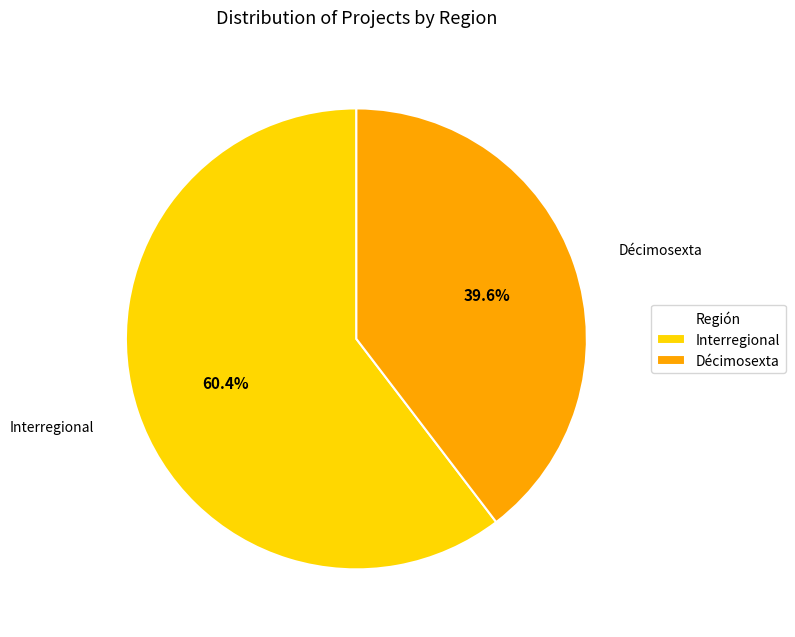

To the nearest percent, what is the average slice percentage?

50%